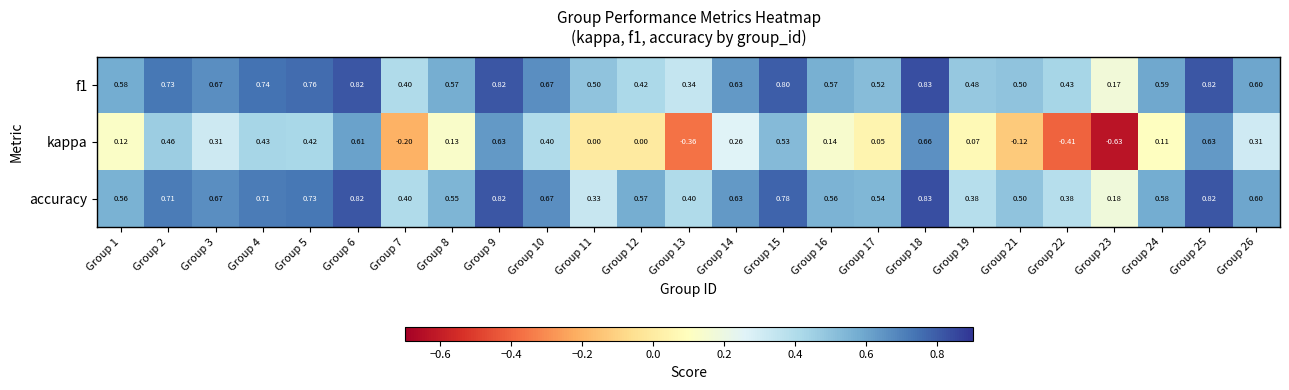

Which series has the widest spread of values?

kappa